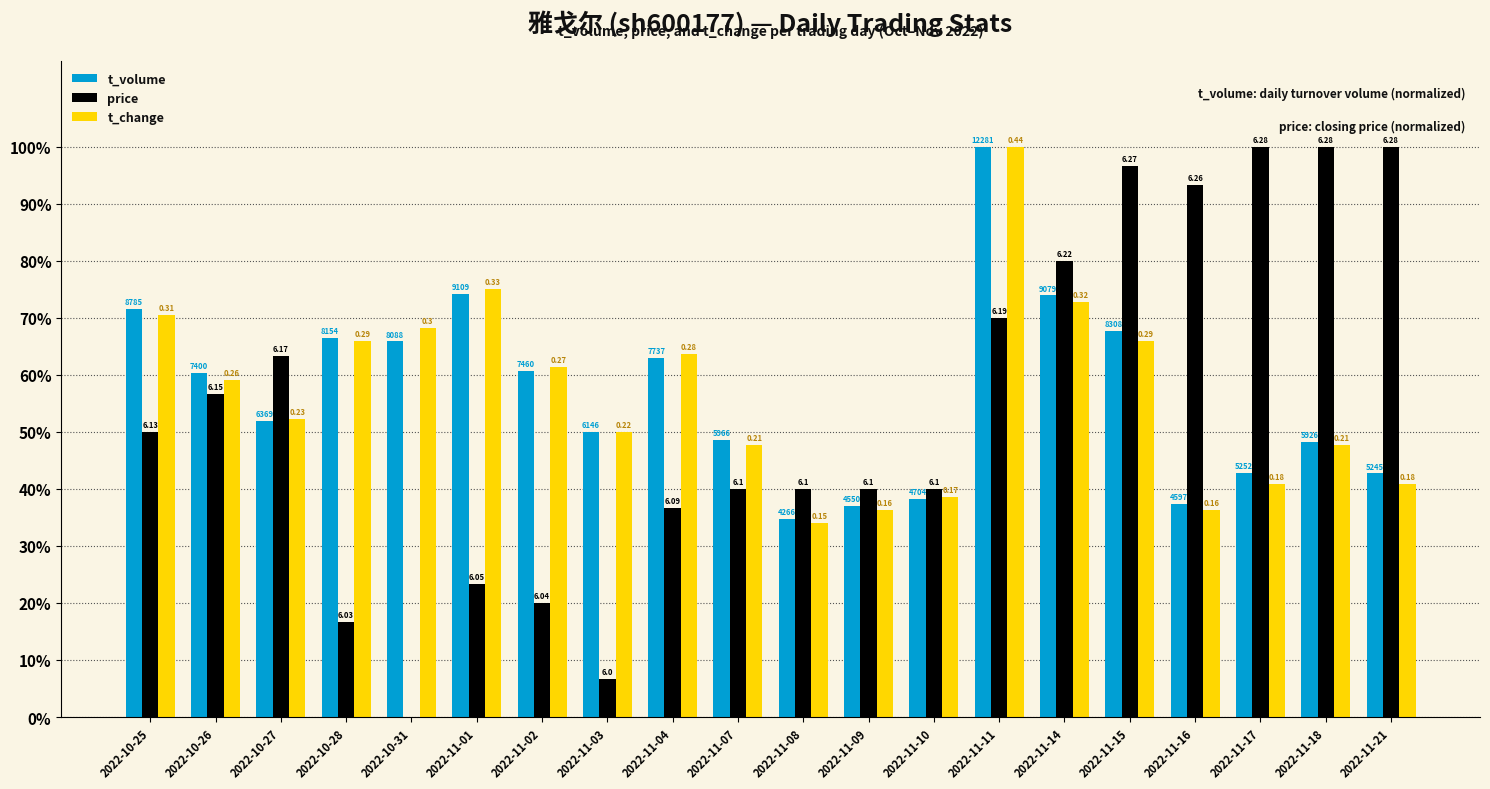

Which label corresponds to the largest value in the chart?

2022-11-11